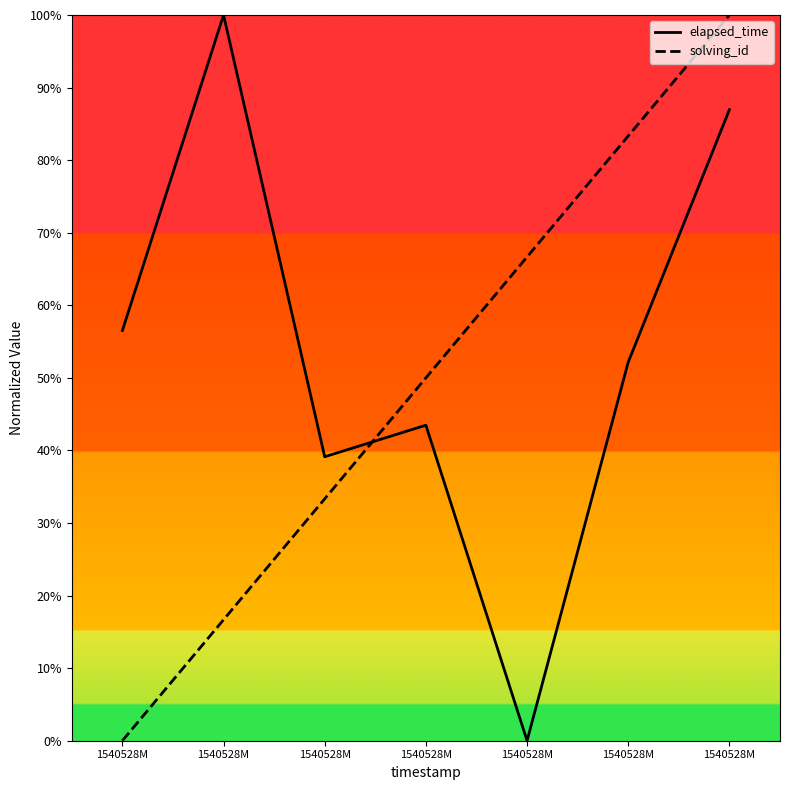

Reading right to left, list all the values displayed in this chart.

elapsed_time: 1540528M=87.0	1540528M=52.2	1540528M=0.0	1540528M=43.5	1540528M=39.1	1540528M=100.0	1540528M=56.5
solving_id: 1540528M=100.0	1540528M=83.3	1540528M=66.7	1540528M=50.0	1540528M=33.3	1540528M=16.7	1540528M=0.0